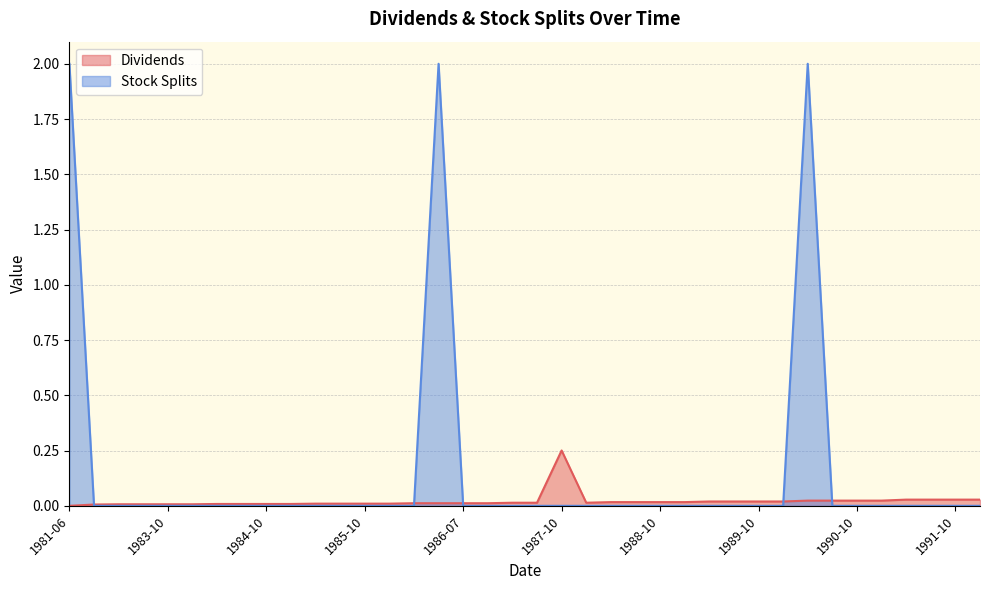

Reading left to right, list all the values displayed in this chart.

Dividends: 1981-06=0.0	1983-01=0.0	1983-04=0.0	1983-07=0.0	1983-10=0.0	1984-01=0.0	1984-04=0.0	1984-07=0.0	1984-10=0.0	1985-01=0.0	1985-04=0.0	1985-07=0.0	1985-10=0.0	1986-01=0.0	1986-04=0.0	1986-06=0.0	1986-07=0.0	1986-10=0.0	1987-01=0.0	1987-04=0.0	1987-10=0.3	1988-01=0.0	1988-04=0.0	1988-07=0.0	1988-10=0.0	1989-01=0.0	1989-04=0.0	1989-07=0.0	1989-10=0.0	1990-01=0.0	1990-06=0.0	1990-07=0.0	1990-10=0.0	1991-01=0.0	1991-04=0.0	1991-07=0.0	1991-10=0.0	1992-01=0.0
Stock Splits: 1981-06=2.0	1983-01=0.0	1983-04=0.0	1983-07=0.0	1983-10=0.0	1984-01=0.0	1984-04=0.0	1984-07=0.0	1984-10=0.0	1985-01=0.0	1985-04=0.0	1985-07=0.0	1985-10=0.0	1986-01=0.0	1986-04=0.0	1986-06=2.0	1986-07=0.0	1986-10=0.0	1987-01=0.0	1987-04=0.0	1987-10=0.0	1988-01=0.0	1988-04=0.0	1988-07=0.0	1988-10=0.0	1989-01=0.0	1989-04=0.0	1989-07=0.0	1989-10=0.0	1990-01=0.0	1990-06=2.0	1990-07=0.0	1990-10=0.0	1991-01=0.0	1991-04=0.0	1991-07=0.0	1991-10=0.0	1992-01=0.0